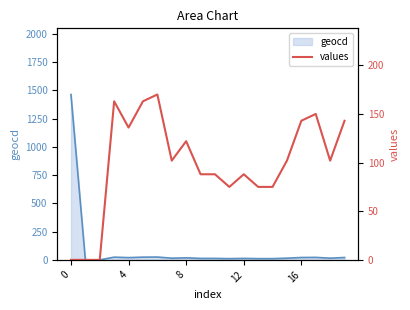

How many values exceed 102?

8